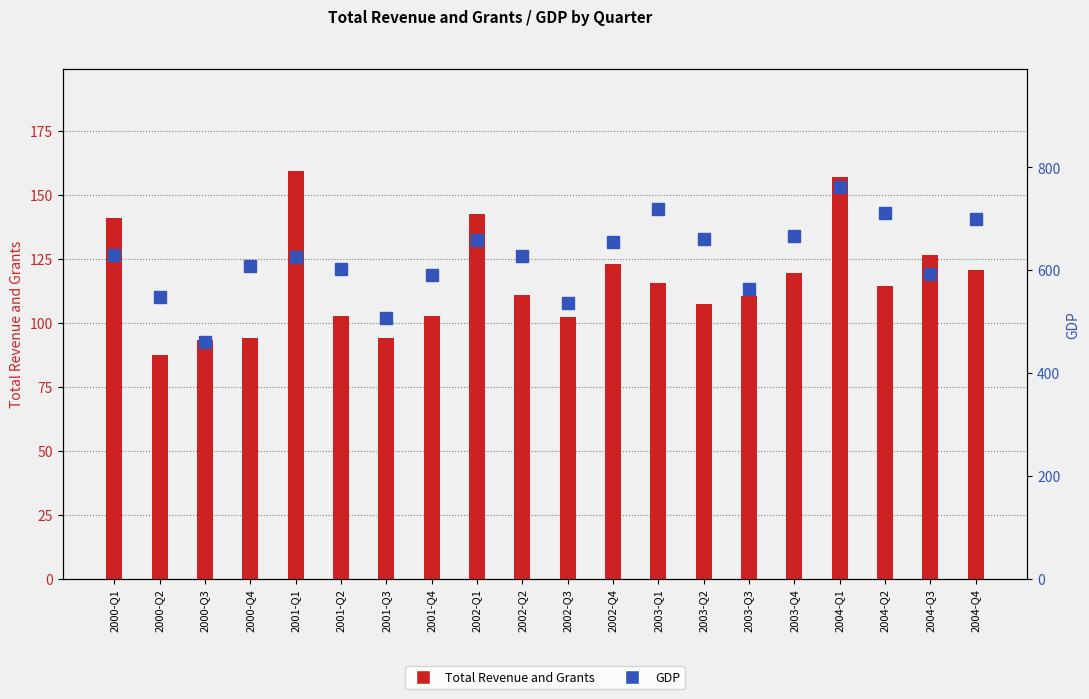

What position from the left is 2000-Q4?

4